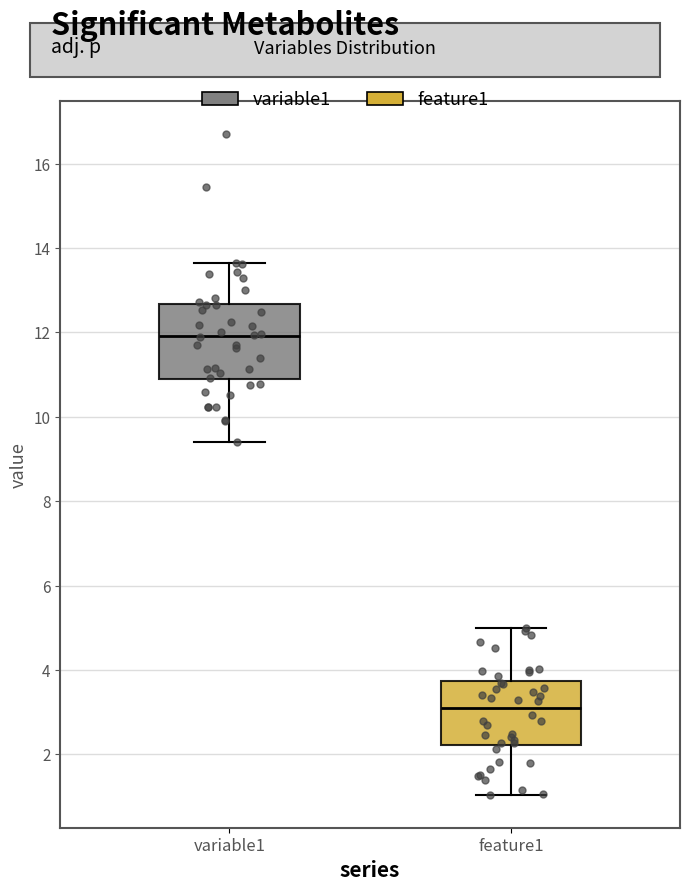

Where does the median line of the box for variable1 sit on the y-axis? The values are not printed on the chart, so give them approximately, as read against the axis.

12.0